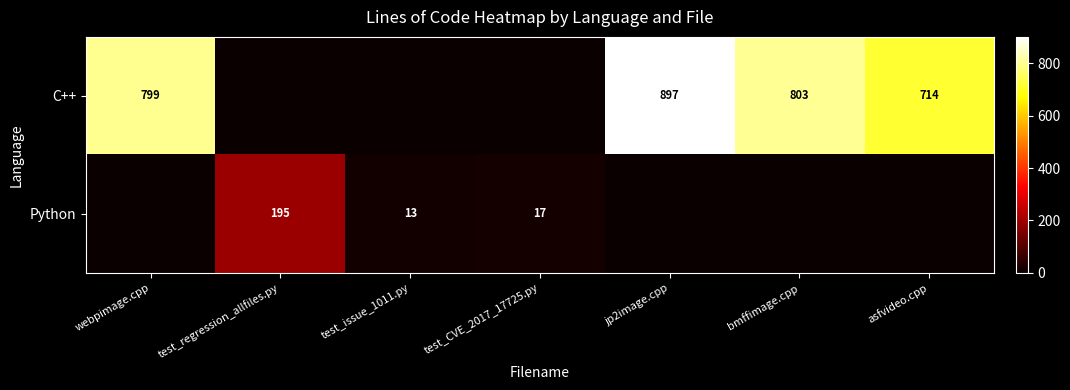

The C++ series shows 1183 at webpimage.cpp. True or false?

False